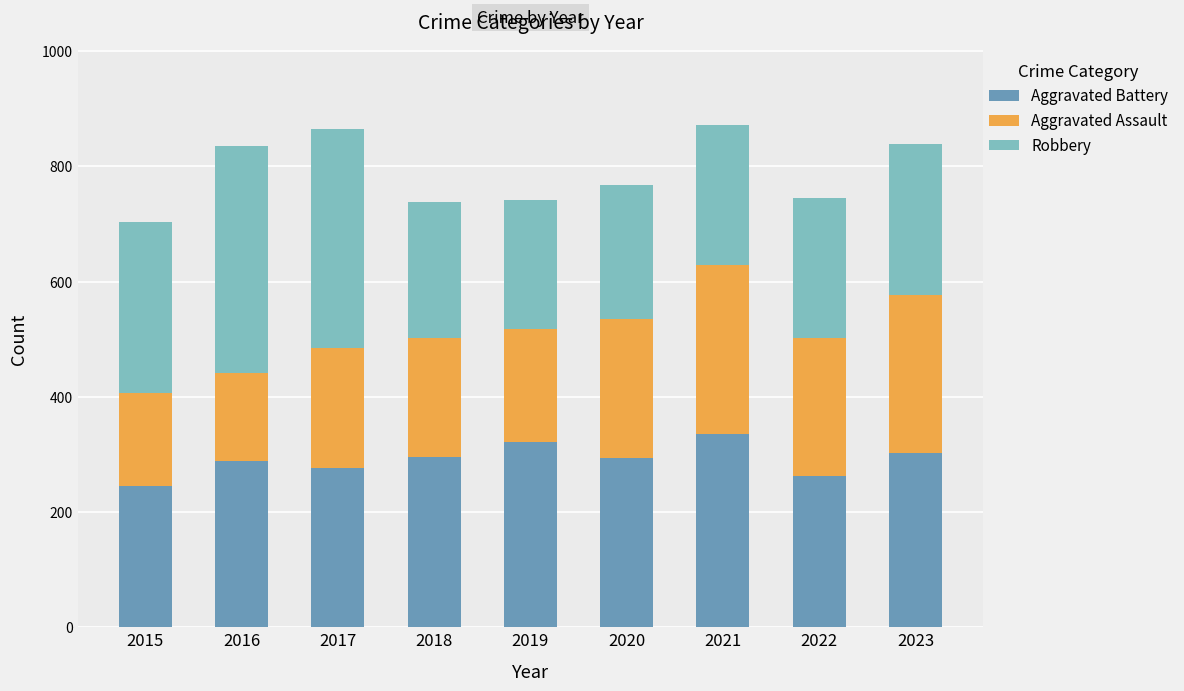

What is the sum of the Aggravated Battery values at 2023 and 2018?

599